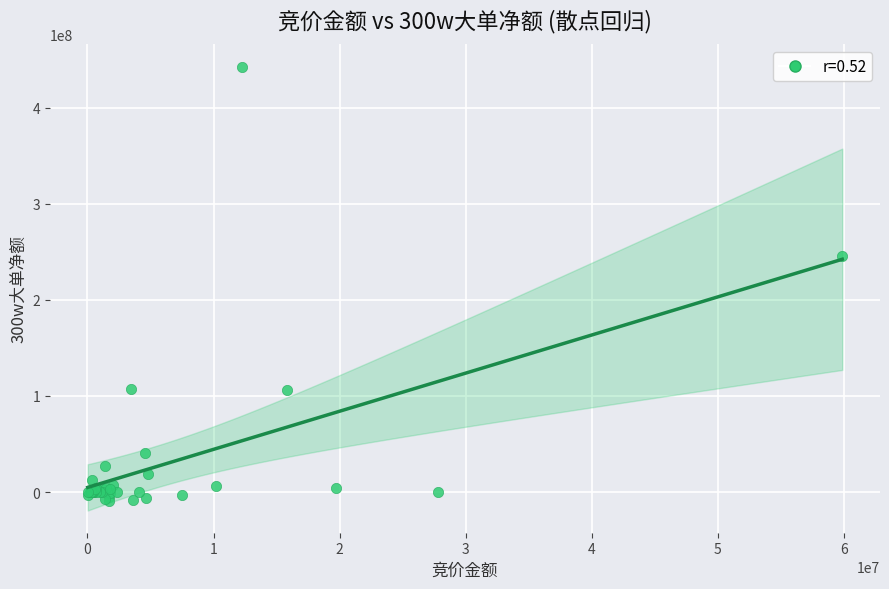

What Y value in the scatter plot is closest to 216611958?

246141116